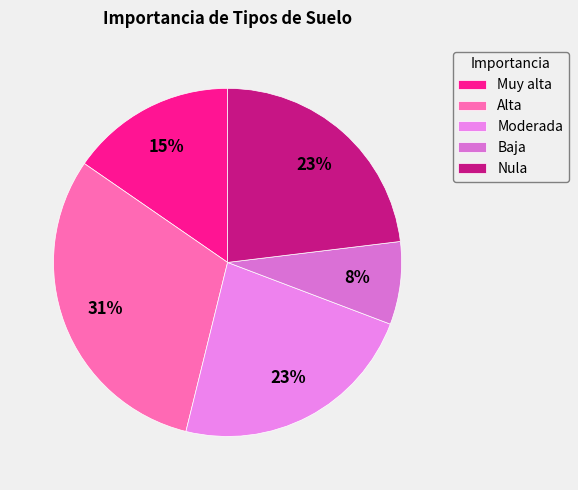

To the nearest percent, what is the average slice percentage?

20%